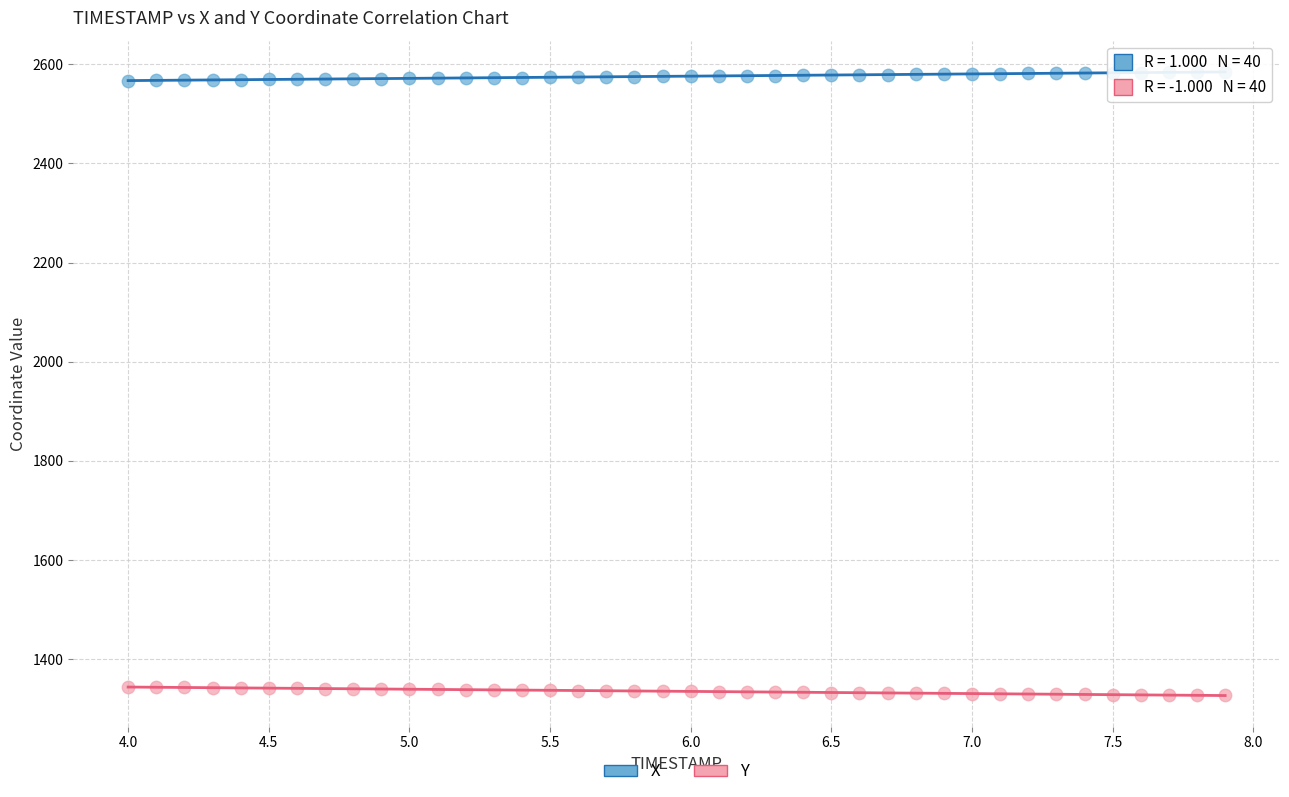

Which series contains the highest Y value?

X